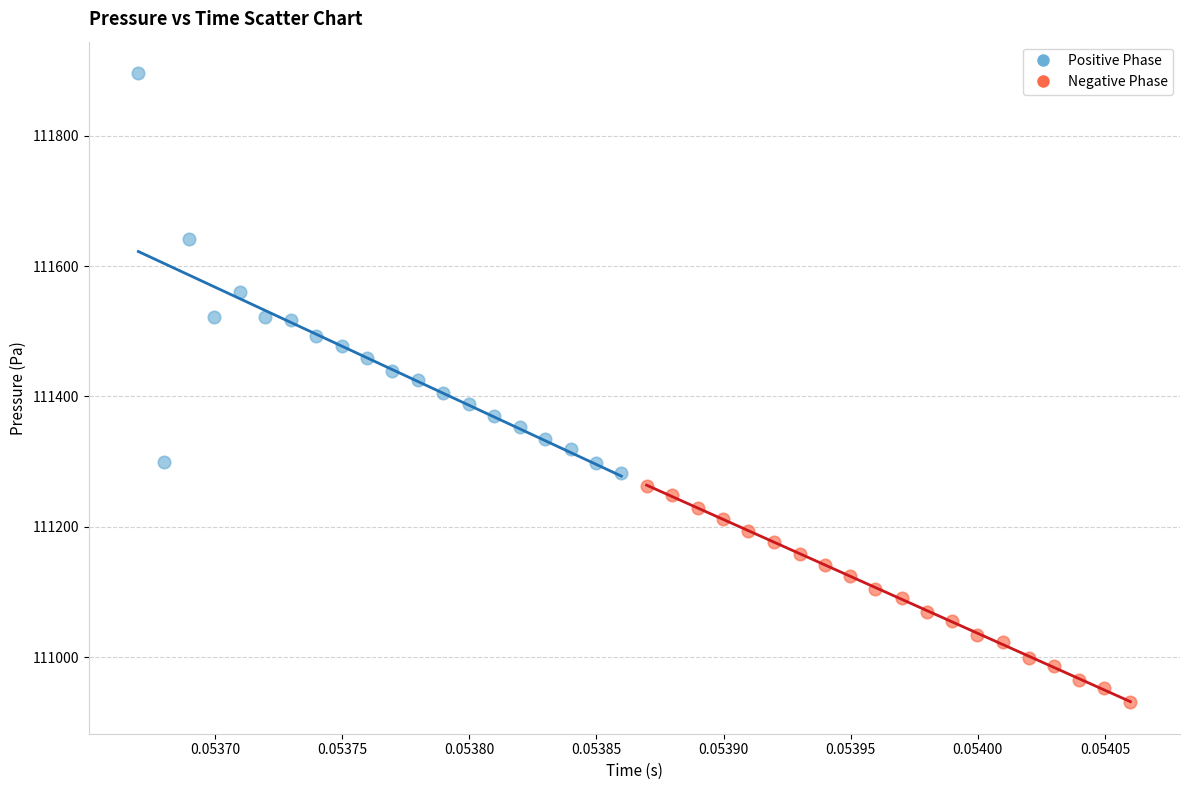

Which series contains the highest Y value?

Positive Phase